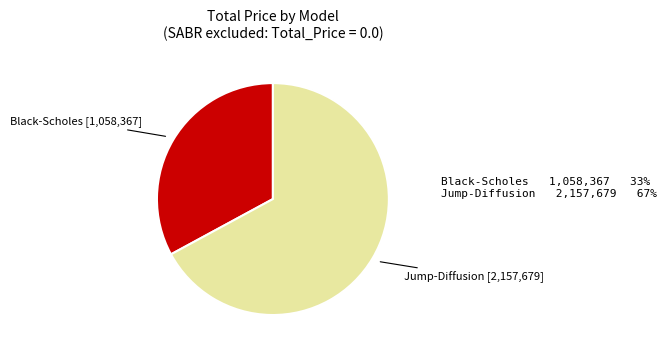

Does any single category account for the majority?

Yes